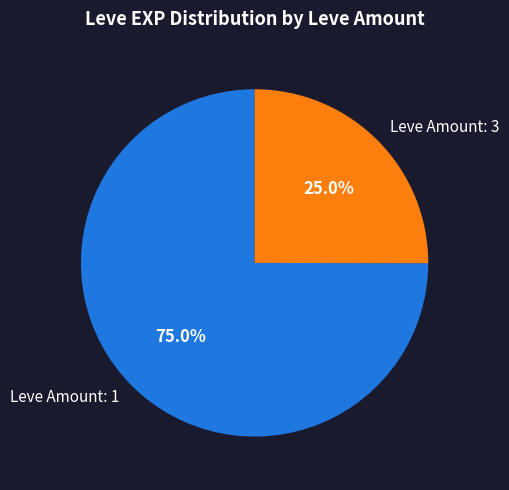

Which category has the biggest portion of the pie?

Leve Amount: 1